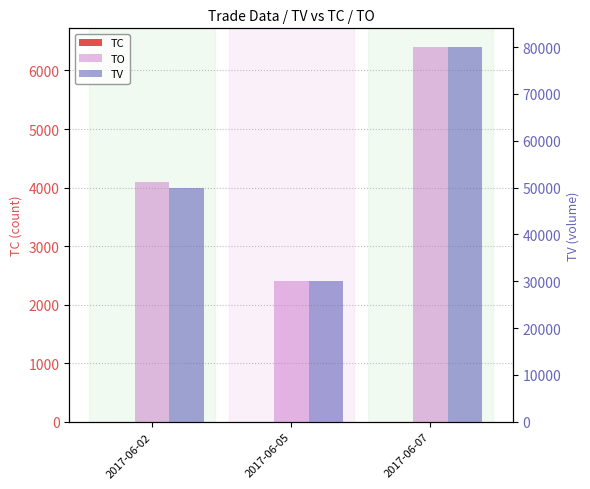

Reading right to left, list all the values displayed in this chart.

TC: 2017-06-07=1	2017-06-05=3	2017-06-02=5
TO: 2017-06-07=6400	2017-06-05=2400	2017-06-02=4100
TV: 2017-06-07=80000	2017-06-05=30000	2017-06-02=50000